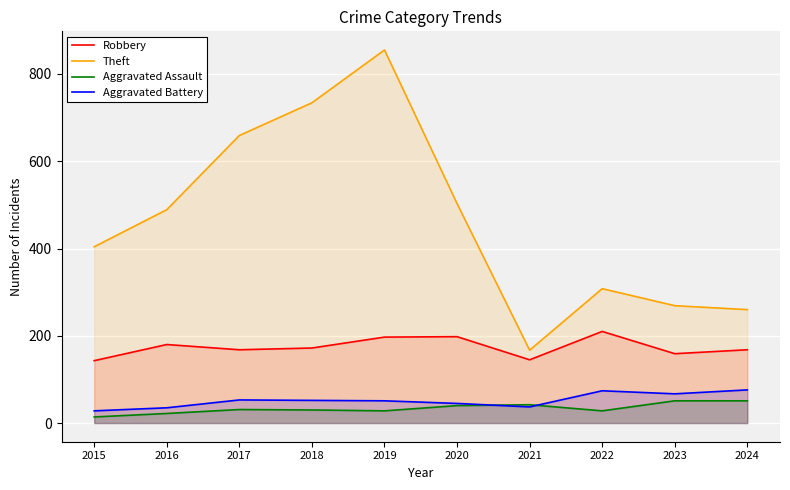

What is the difference between the second highest and second lowest values in the Robbery series?

53